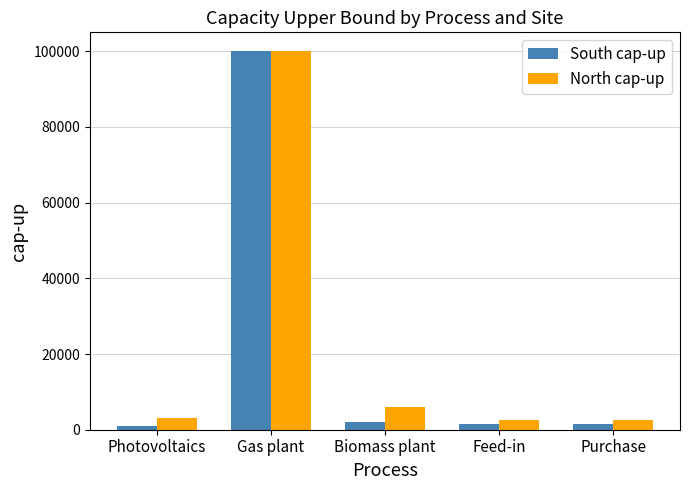

Read the North cap-up value at Gas plant, to the nearest 100.

100000